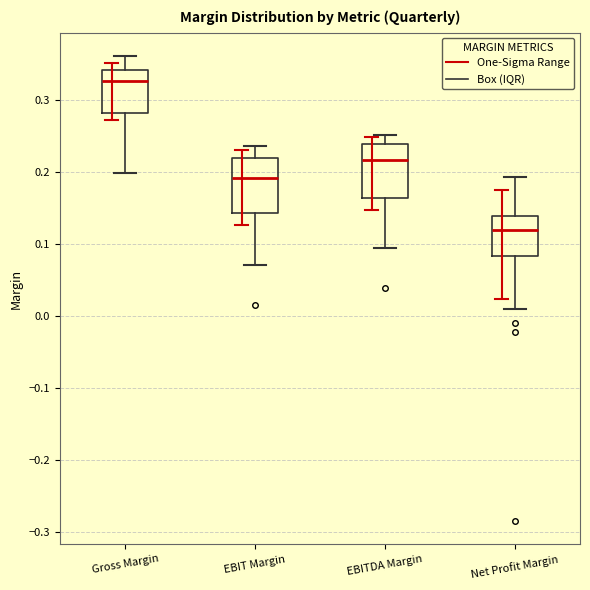

Which box's median line is the lowest?

Net Profit Margin